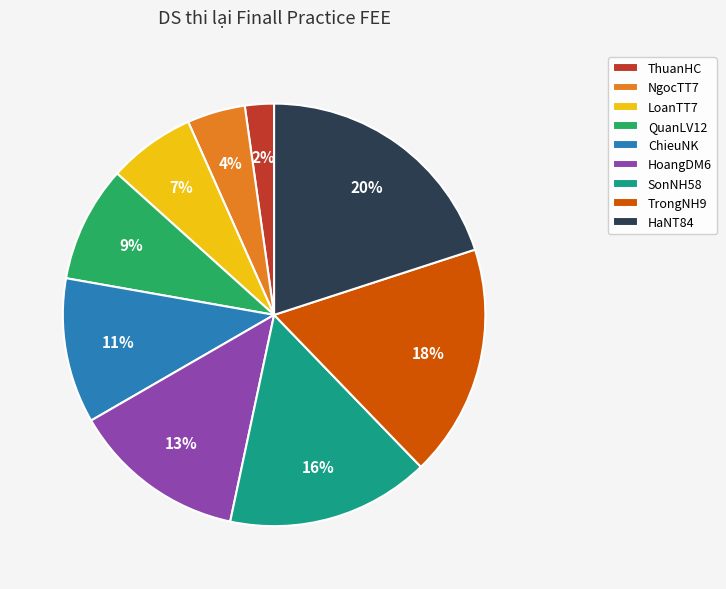

To the nearest percent, what portion does SonNH58 represent?

16%